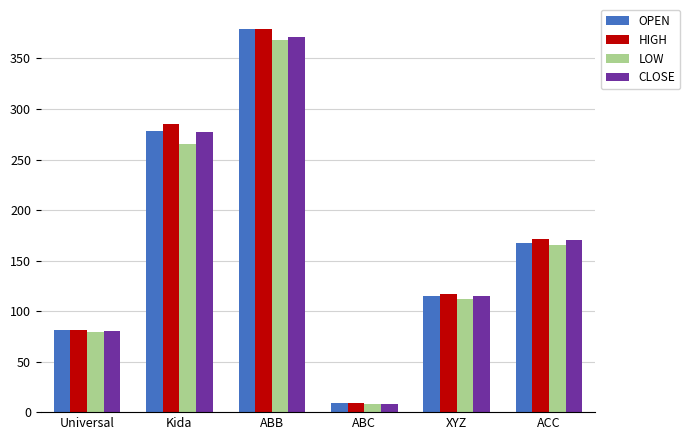

At how many categories does at least one series exceed 25?

5